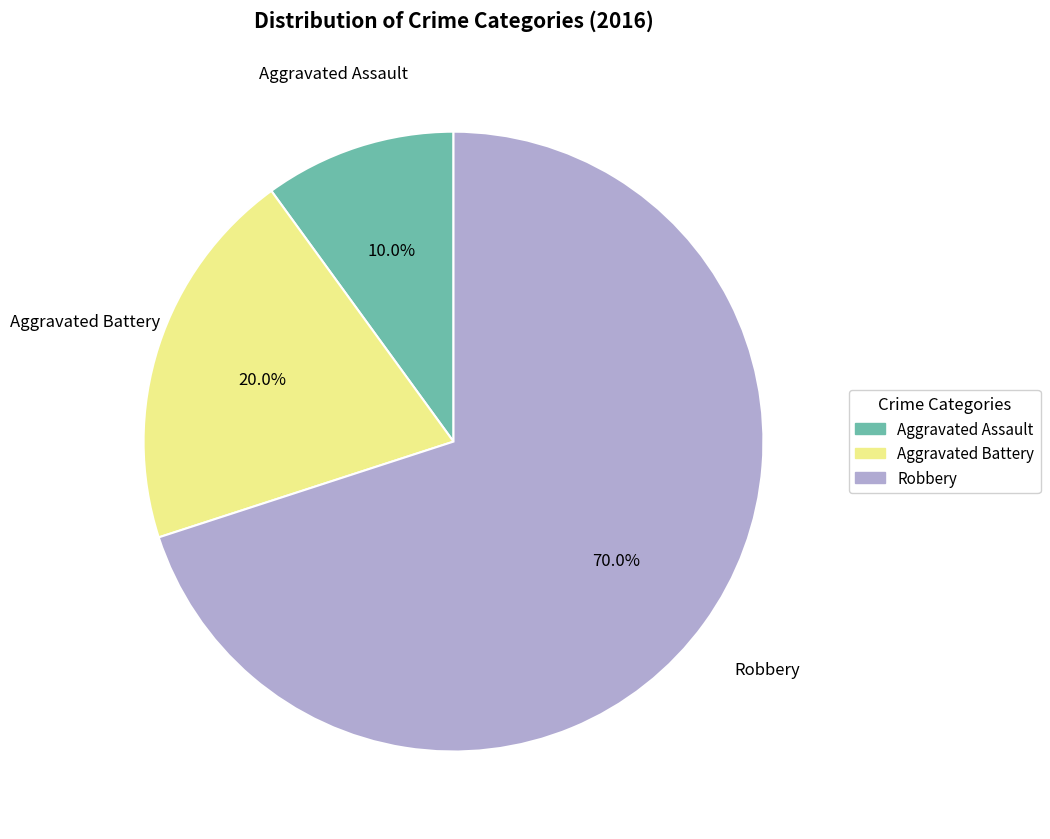

Which slice is the smallest?

Aggravated Assault